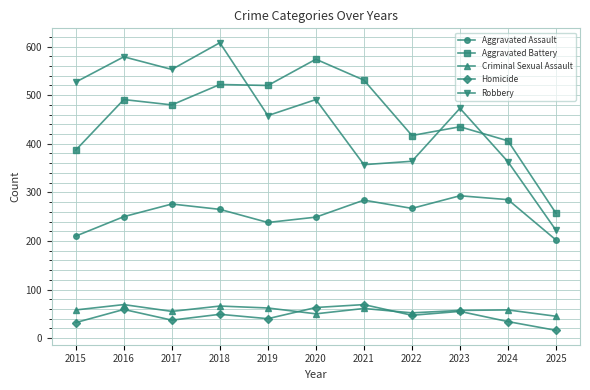

True or false: Homicide has a value of 16 at 2023.

False